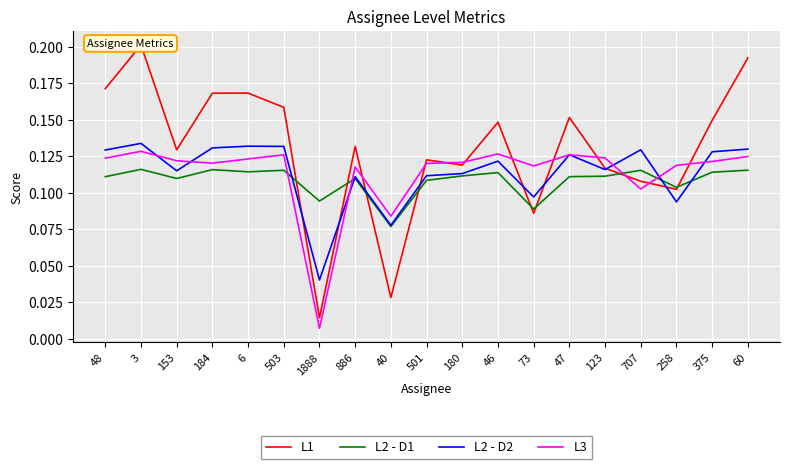

Which series has the widest spread of values?

L1